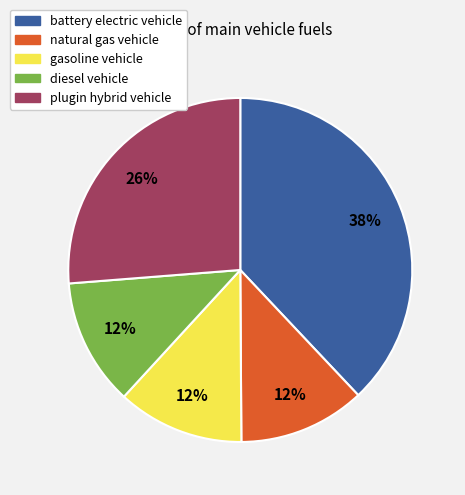

True or false: battery electric vehicle accounts for 28% of the total.

False